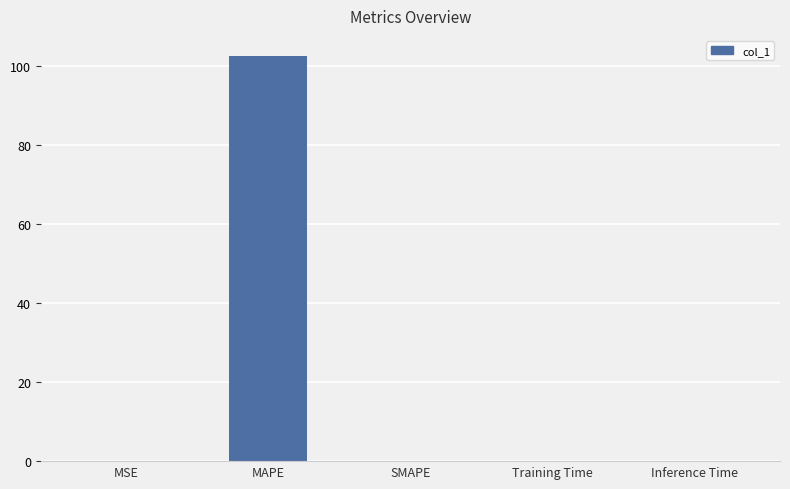

What is the greatest value displayed?

102.5